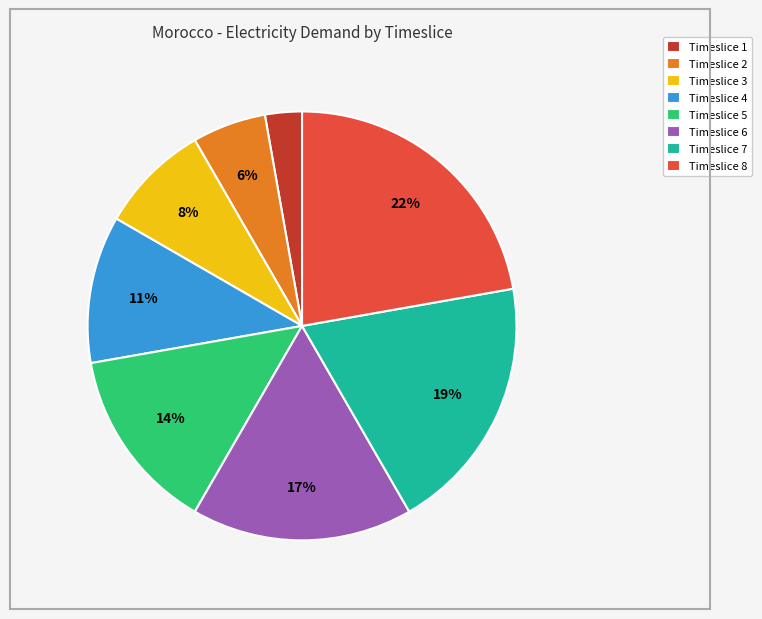

Is Timeslice 3 the majority of the pie?

No